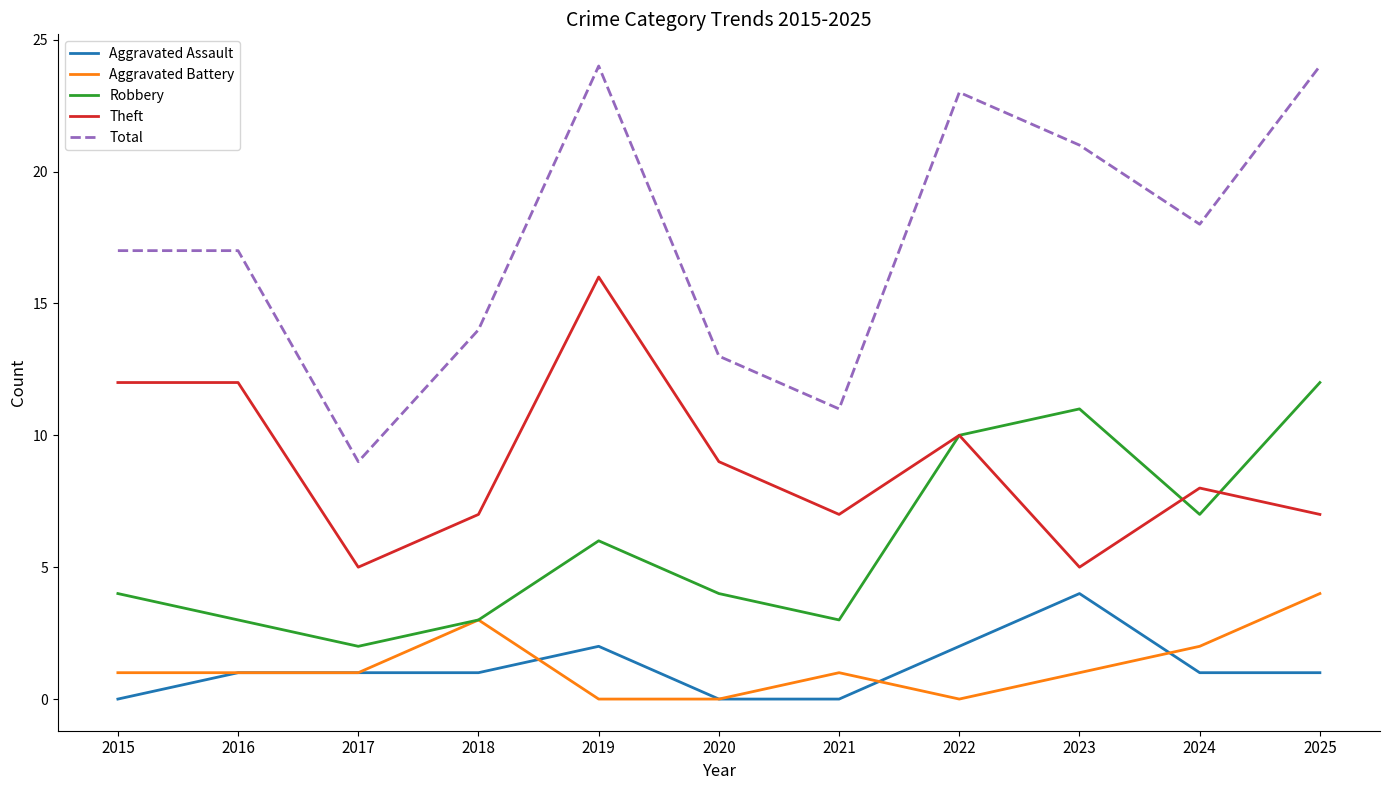

Count the number of categories in the chart.

11